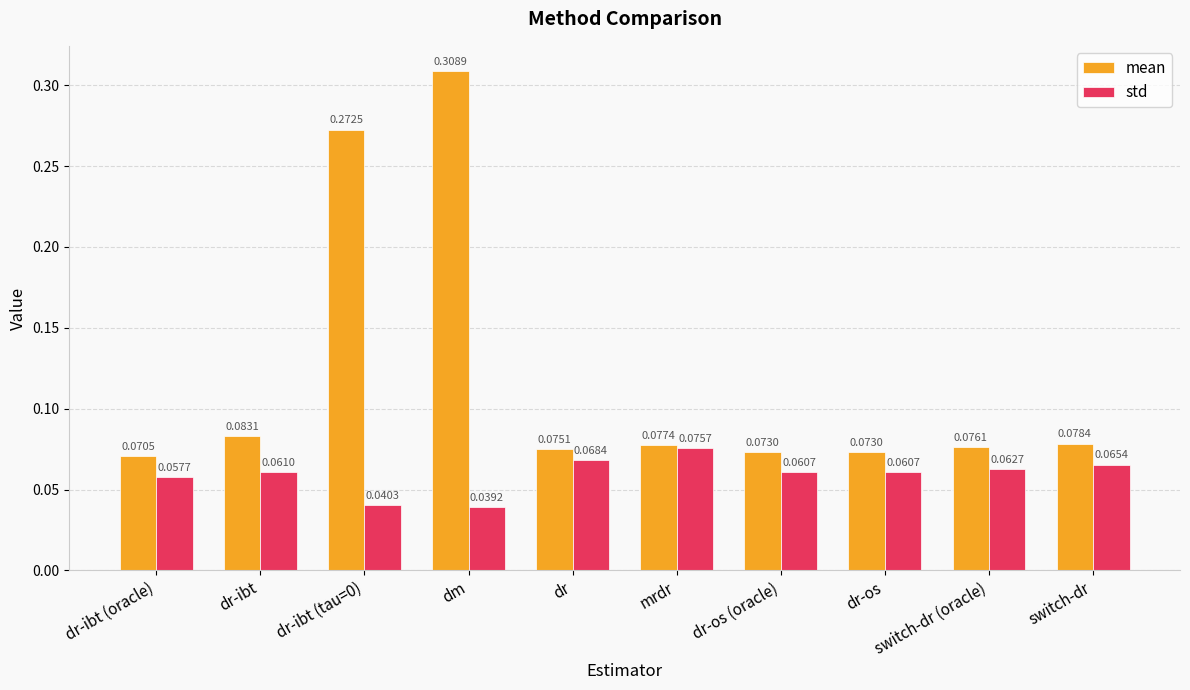

Rank the series by their maximum value, from highest to lowest.

mean, std